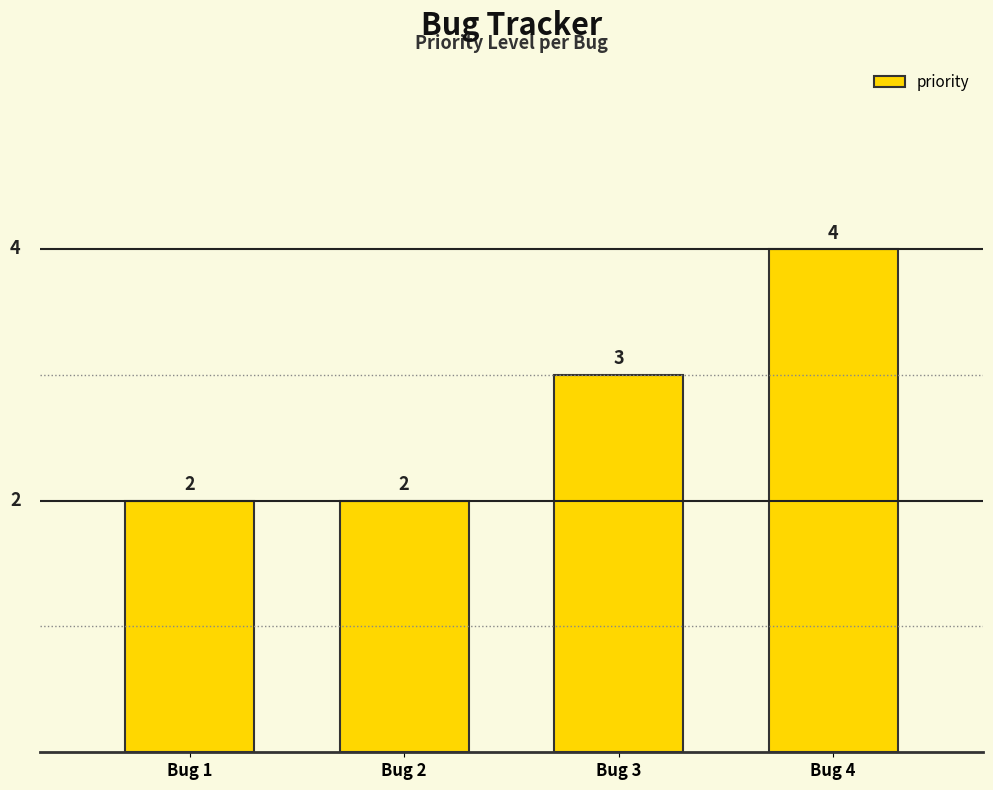

Approximately how many times larger is the value at Bug 2 compared to Bug 4?

0.5